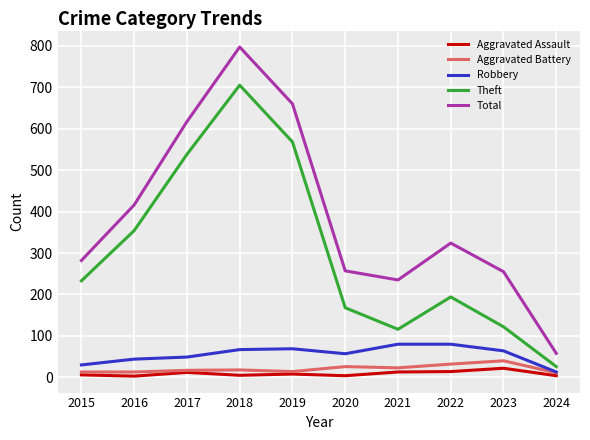

Which series has the largest total across all categories?

Total